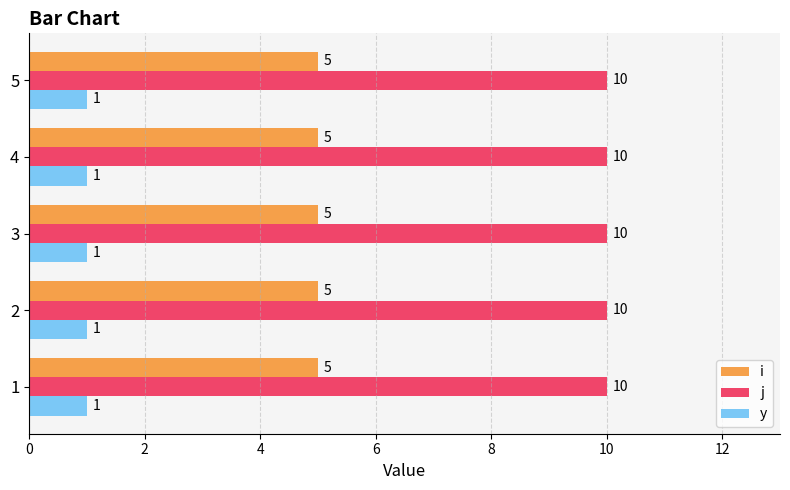

What is the sum of the i values at 5 and 3?

10